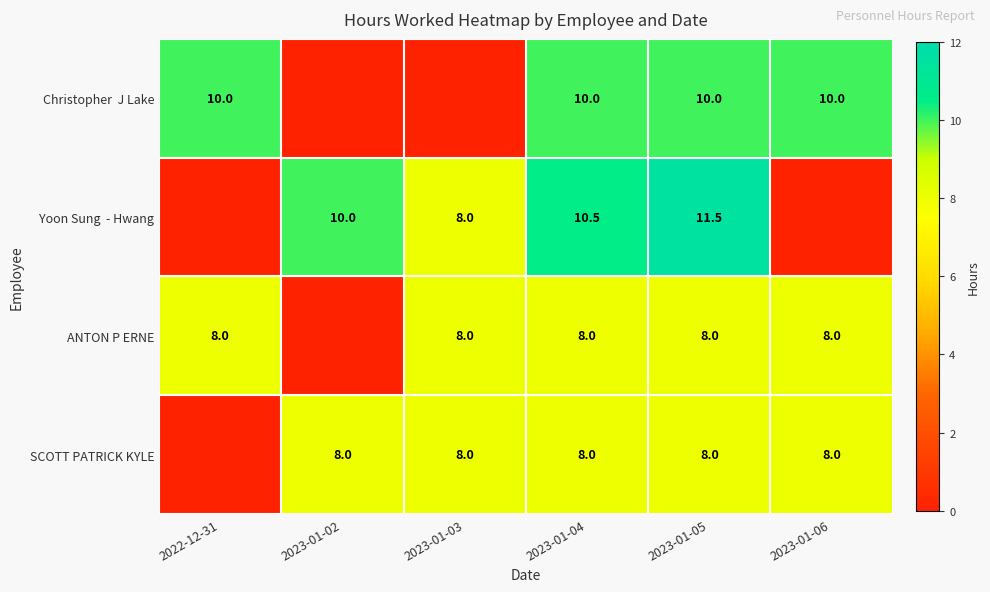

True or false: ANTON P ERNE has a value of 8.0 at 2022-12-31.

True